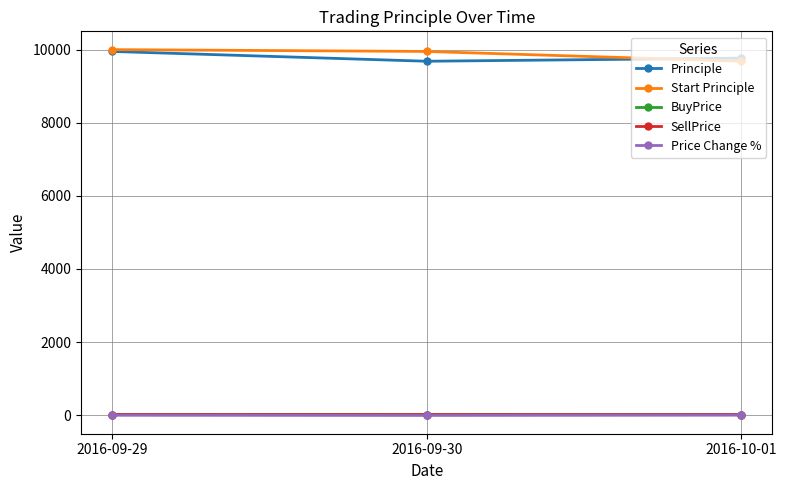

What are all the series names shown in the legend?

Principle, Start Principle, BuyPrice, SellPrice, Price Change %